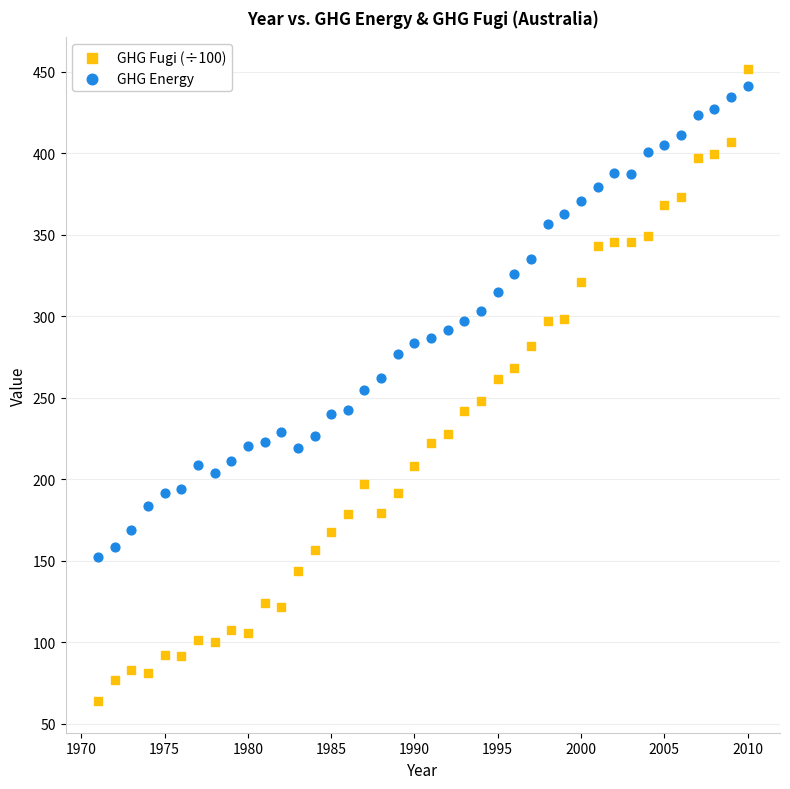

Which series contains the lowest Y value?

GHG Fugi (÷100)